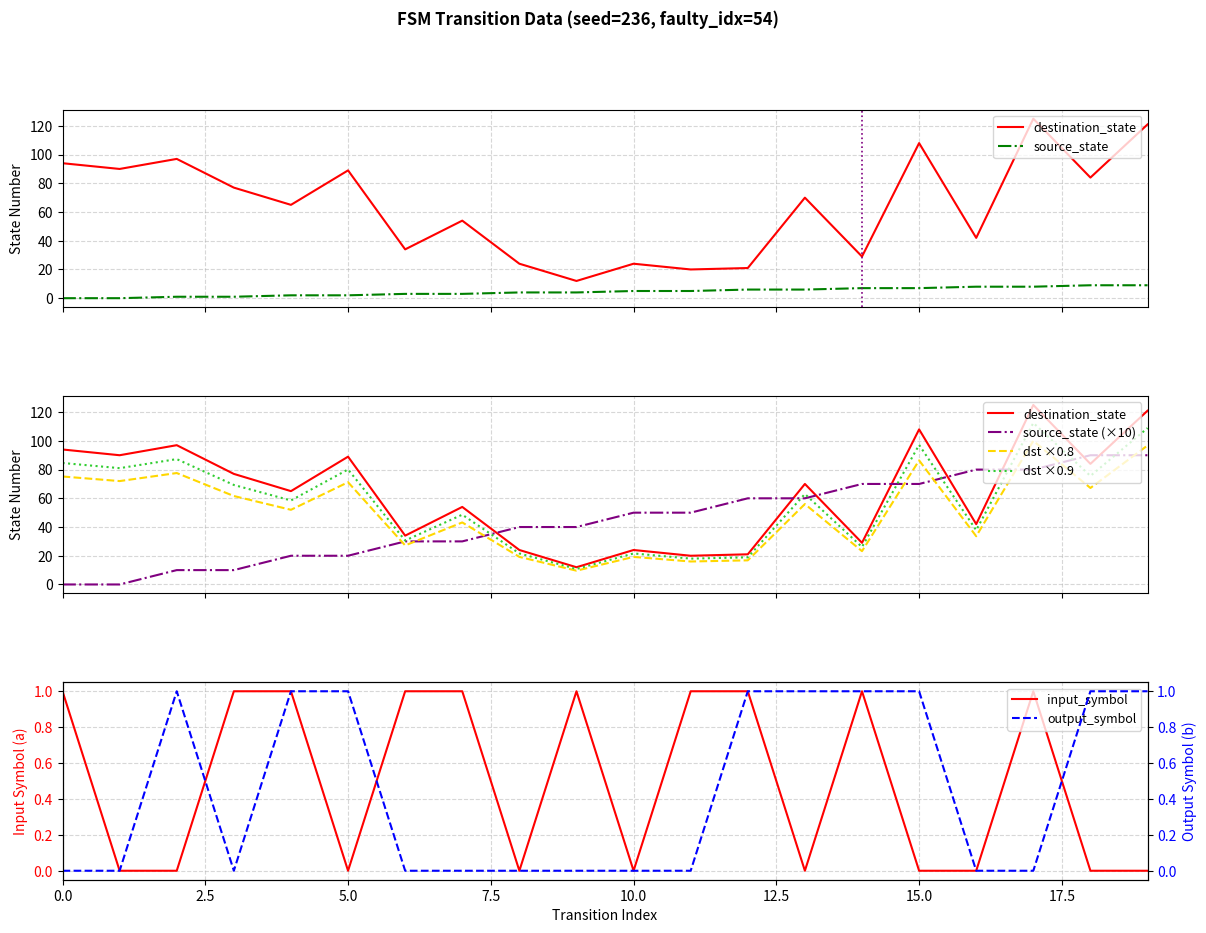

True or false: output_symbol_b and source_state cross at least once.

False